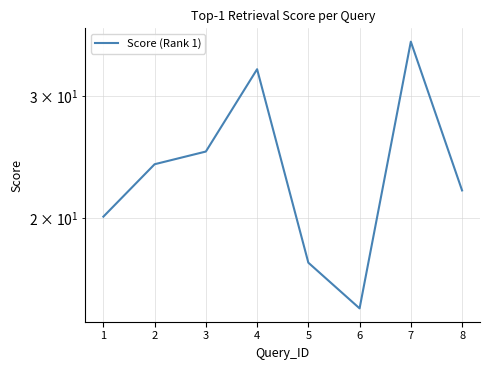

Which category has the lowest value across all series?

6